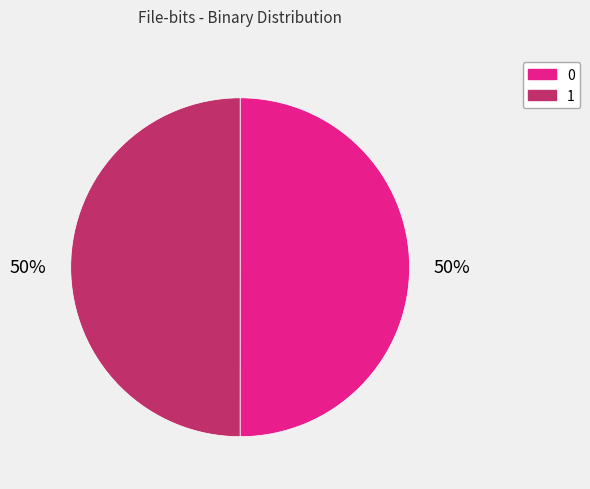

What percentage is the 0 slice, to the nearest percent?

50%